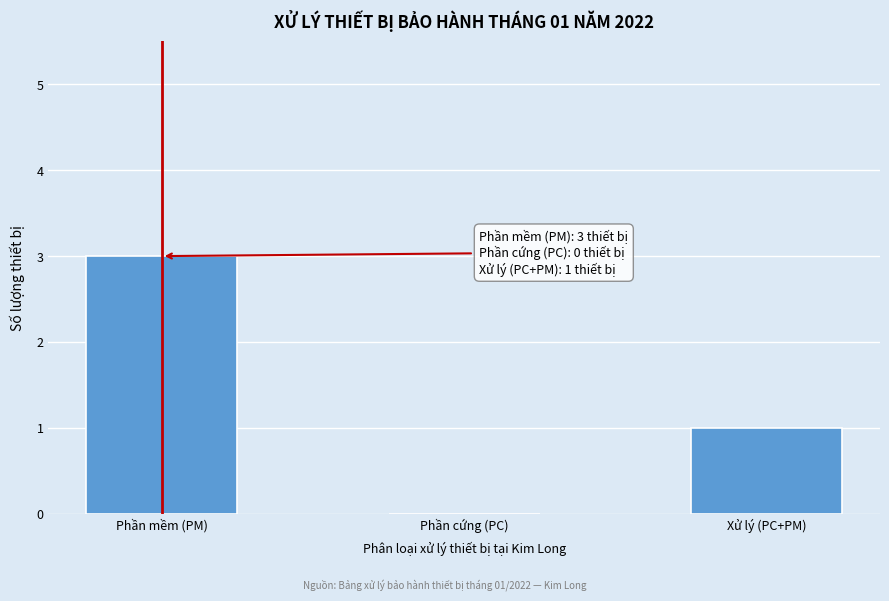

Reading left to right, what are all the values shown in this chart?

Phần mềm (PM)=3	Phần cứng (PC)=0	Xử lý (PC+PM)=1